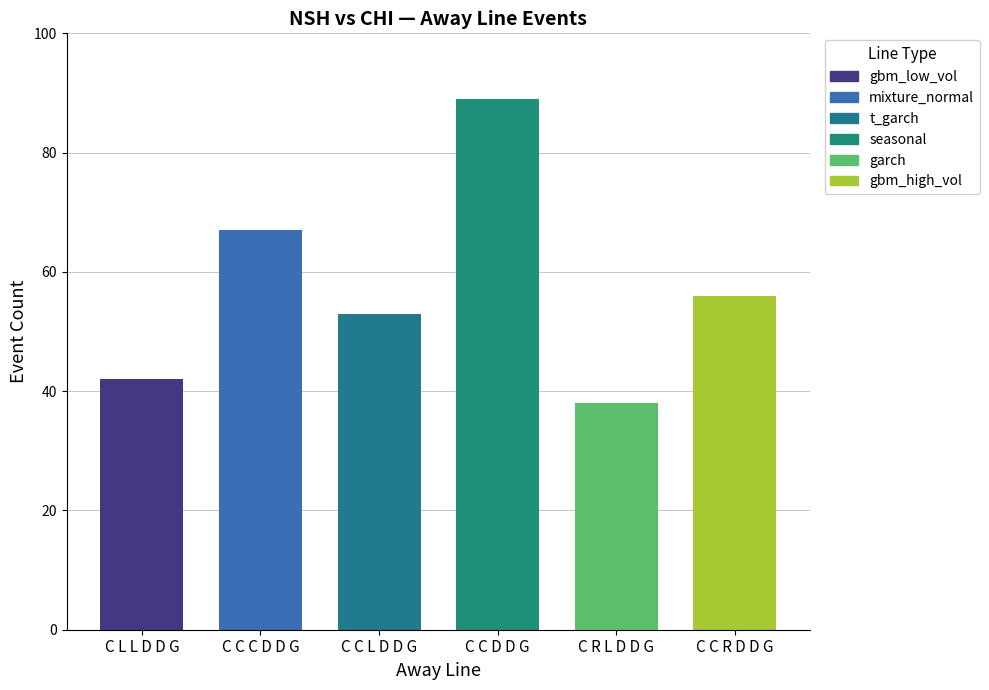

What is the change in value from C L L D D G to C R L D D G?

-4